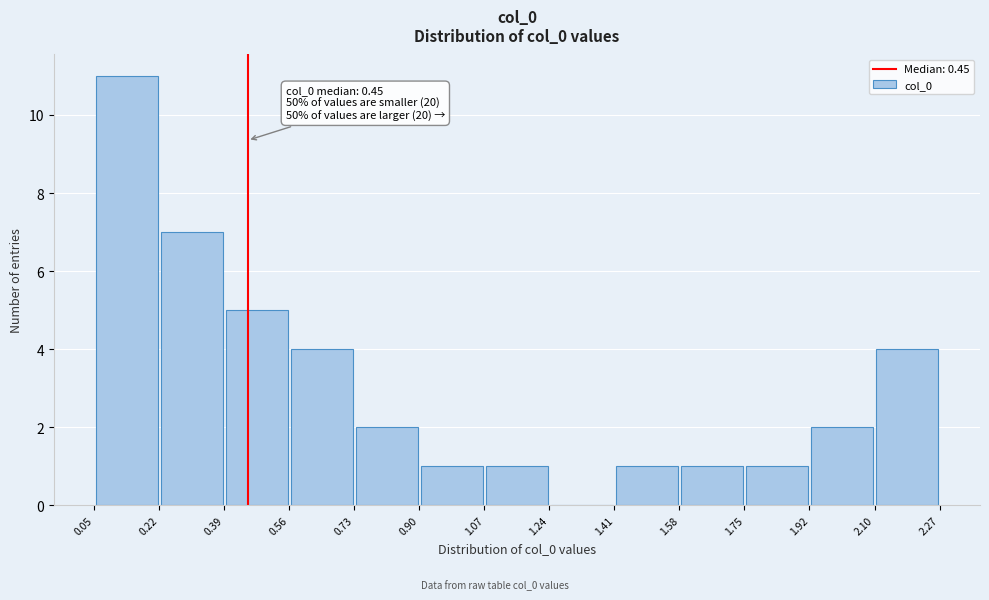

Which range on the x-axis has the tallest bar?

0.05 to 0.22